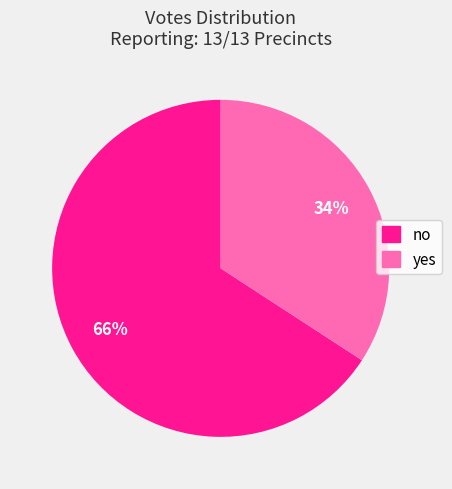

True or false: no accounts for 75% of the total.

False